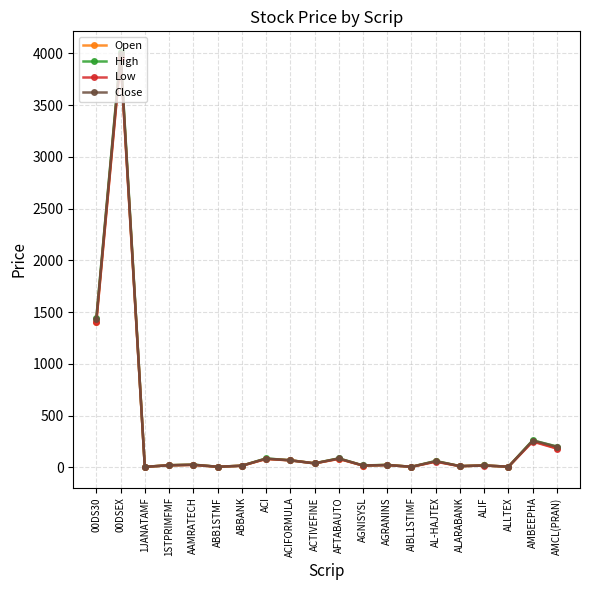

Where does the Low series first go above 24?

00DS30